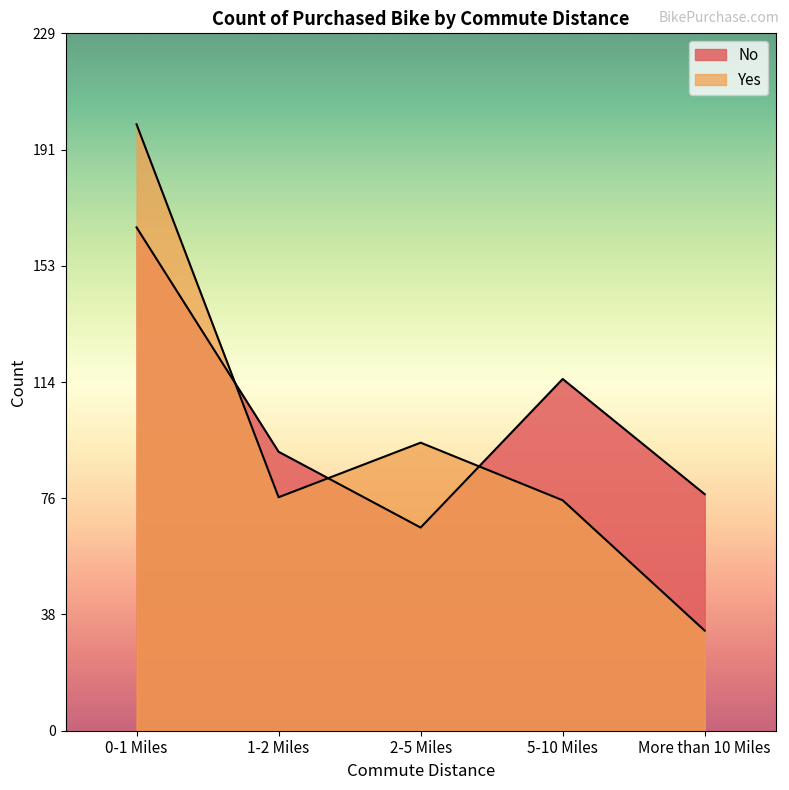

List the labels in order of No value, largest first.

0-1 Miles, 5-10 Miles, 1-2 Miles, More than 10 Miles, 2-5 Miles